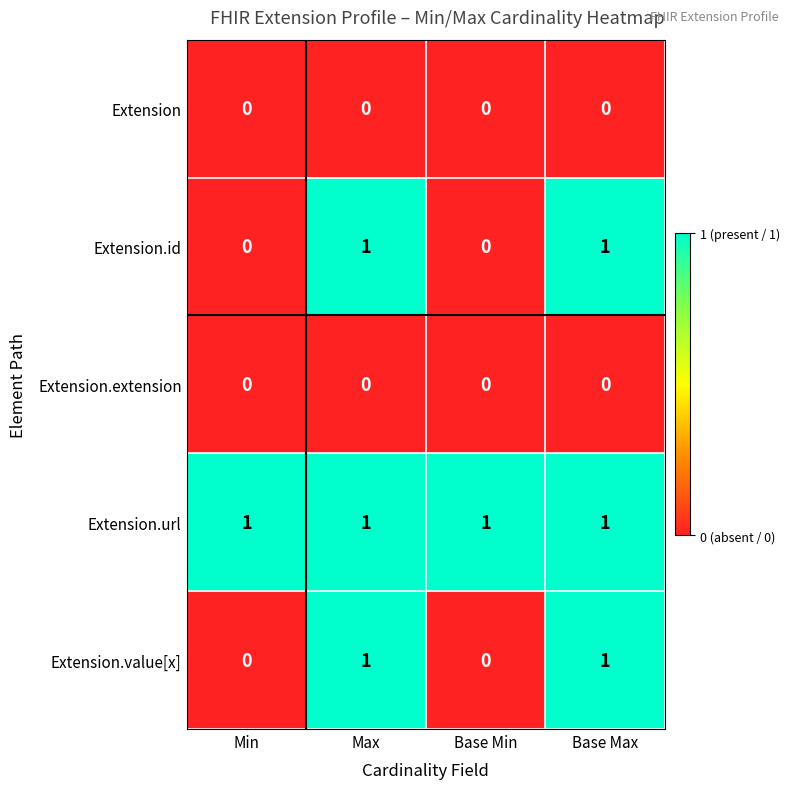

The value of Extension.extension at Base Min is 0. True or false?

True